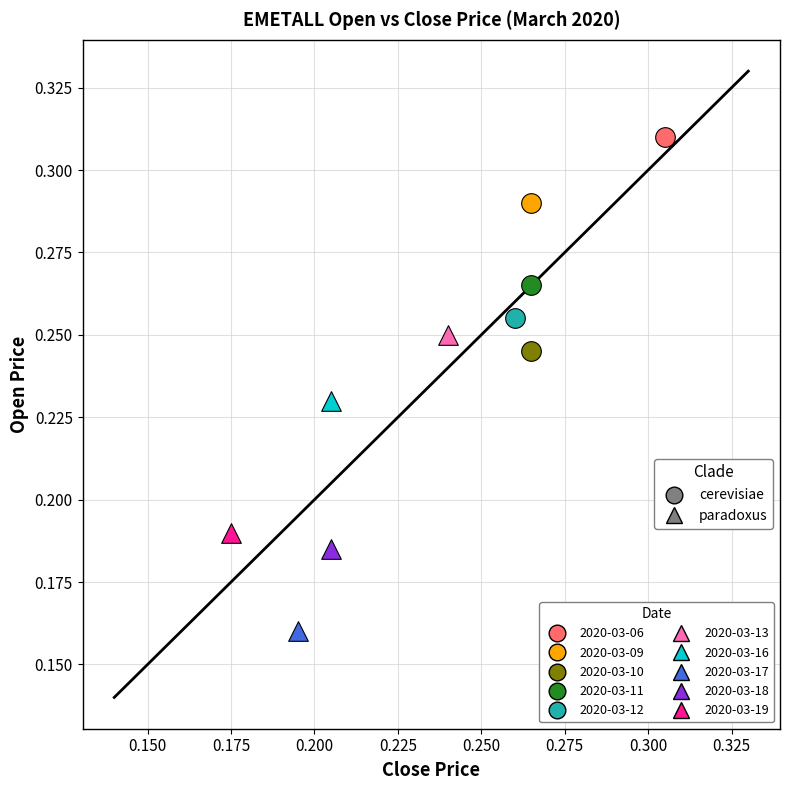

Which series contains the highest Y value?

2020-03-06